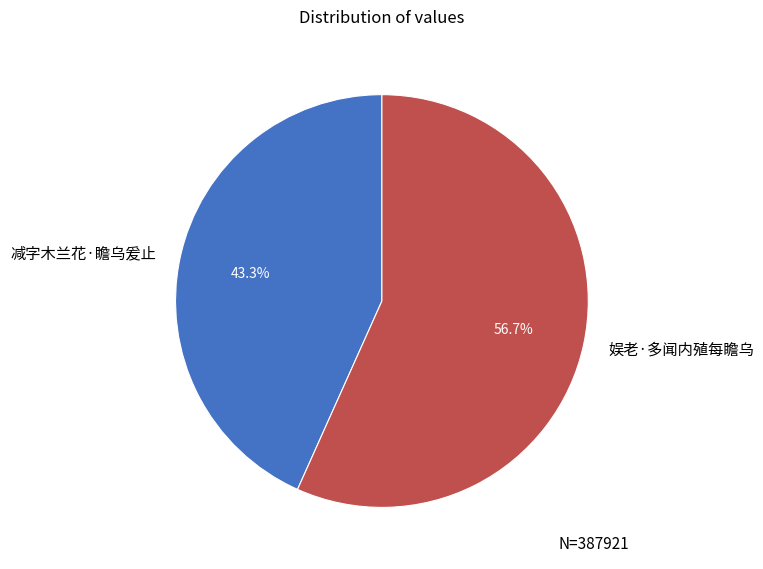

True or false: 减字木兰花·瞻乌爰止 accounts for 29% of the total.

False